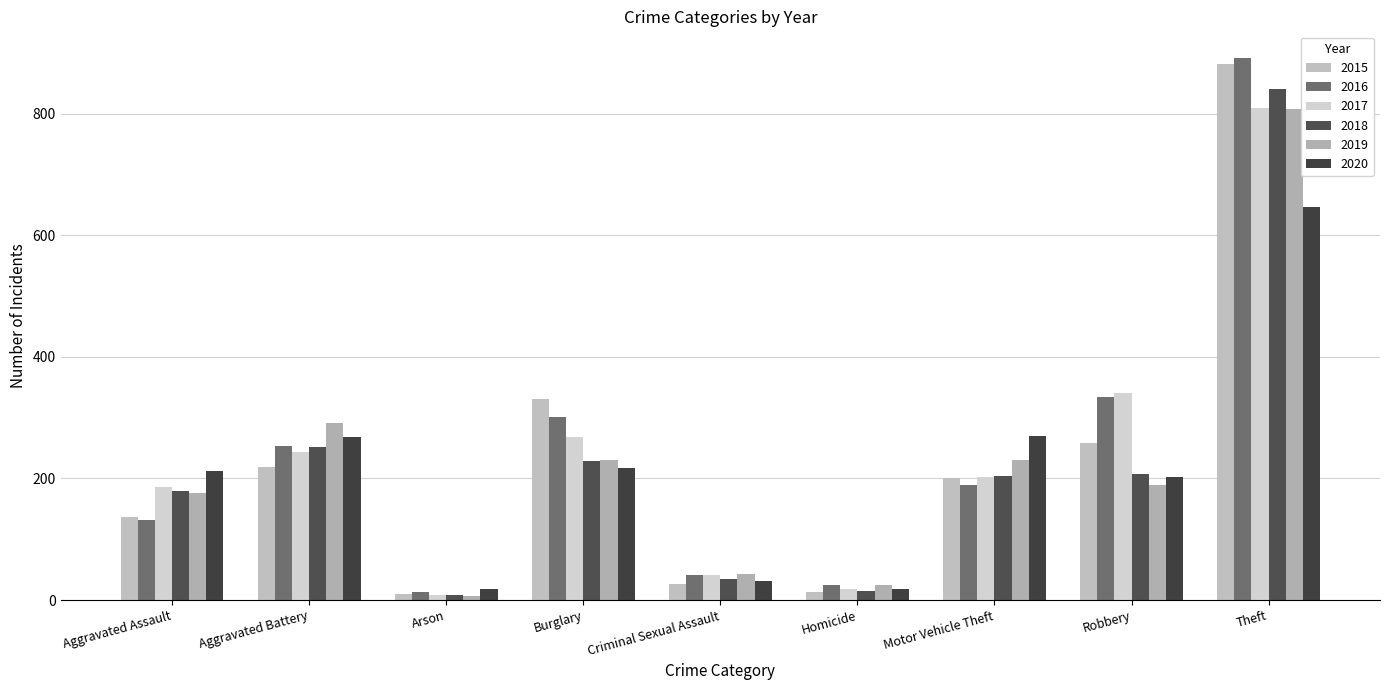

What are all the series names shown in the legend?

2015, 2016, 2017, 2018, 2019, 2020